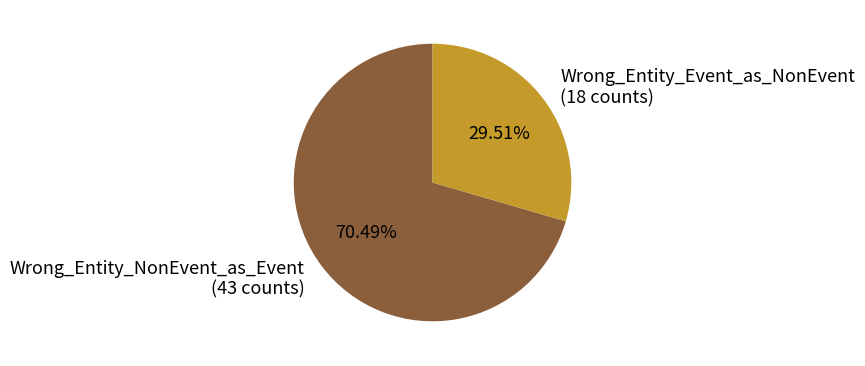

To the nearest percent, what is the difference between the Wrong_Entity_Event_as_NonEvent and Wrong_Entity_NonEvent_as_Event slice percentages?

41%